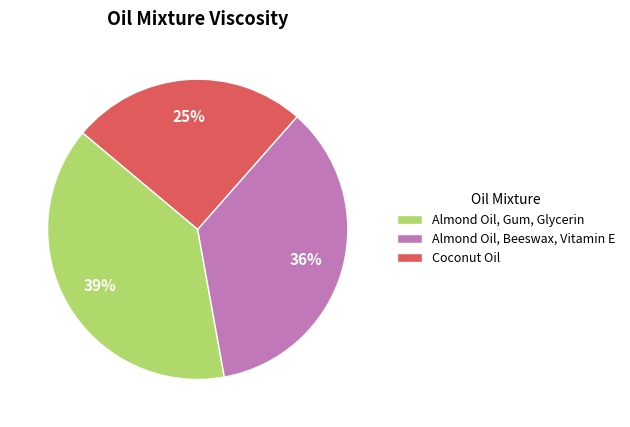

Which has a higher value, Almond Oil, Beeswax, Vitamin E or Coconut Oil?

Almond Oil, Beeswax, Vitamin E